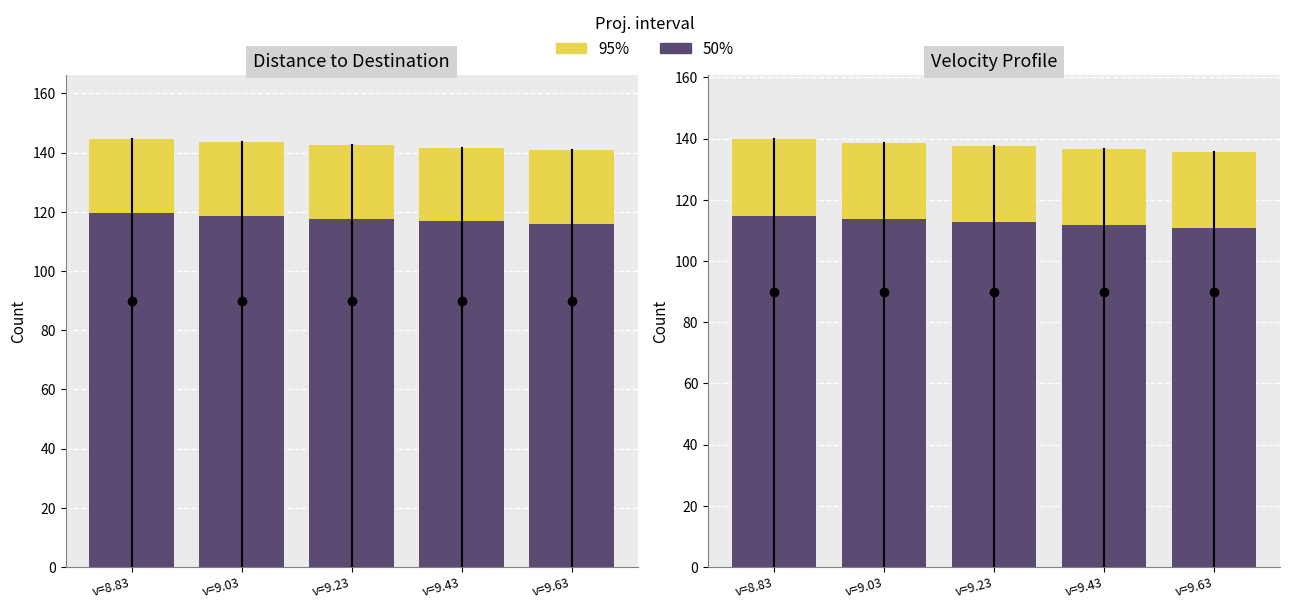

Rank the series by their average value, from lowest to highest.

50%, 95%